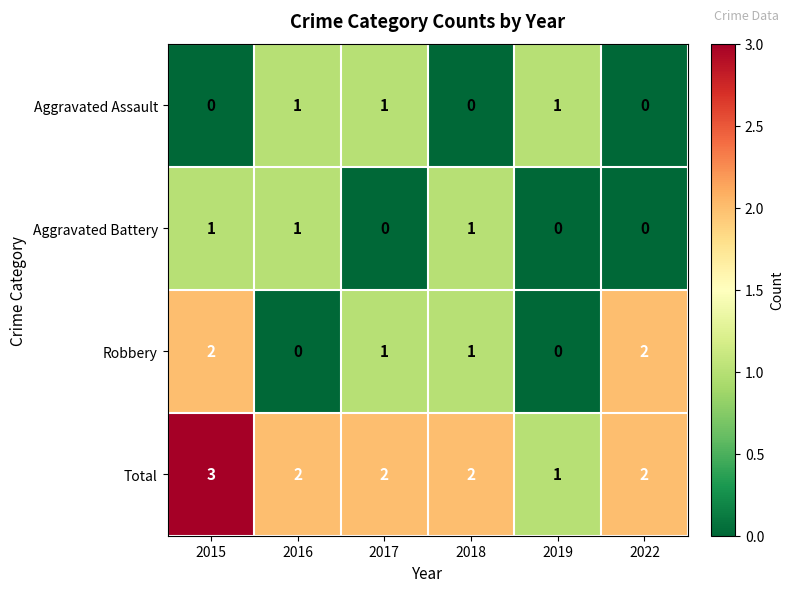

What is the maximum value for Total?

3